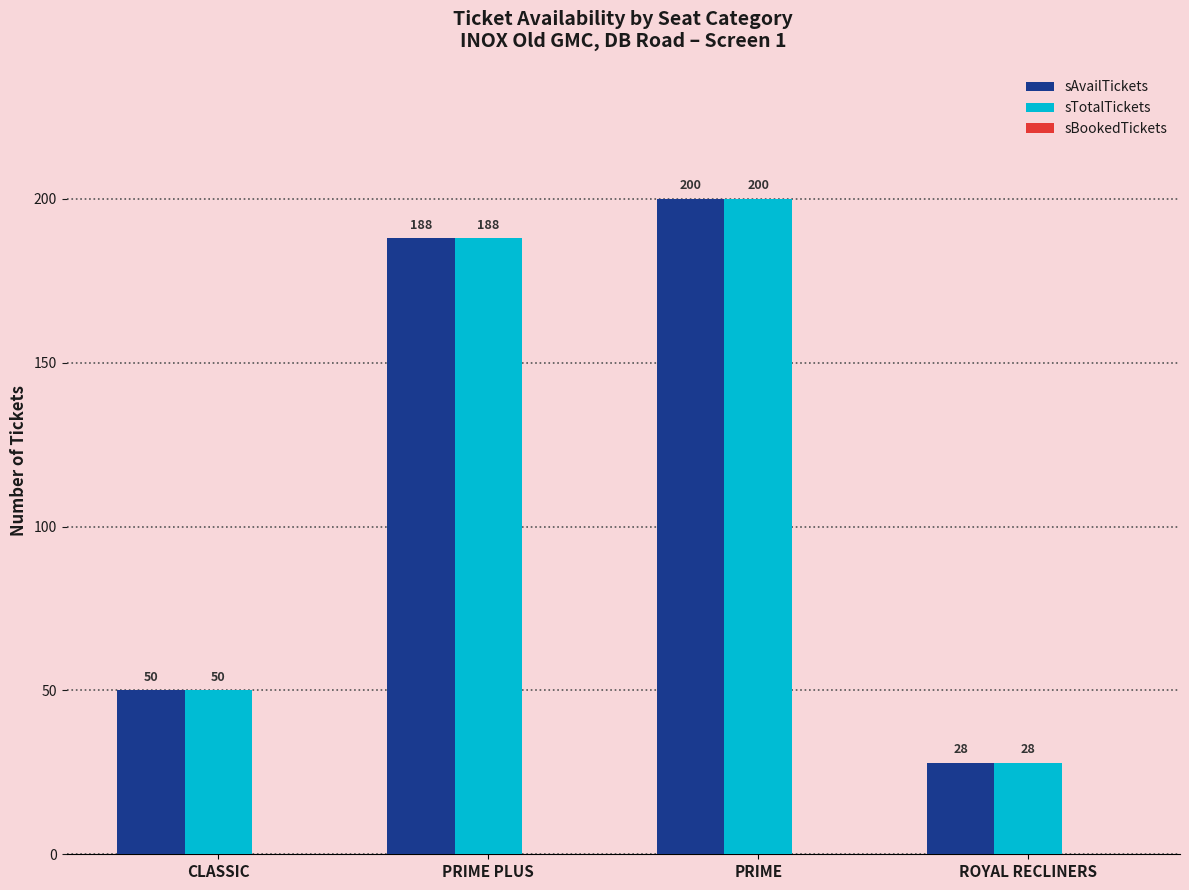

True or false: sTotalTickets has a value of 188 at PRIME PLUS.

True